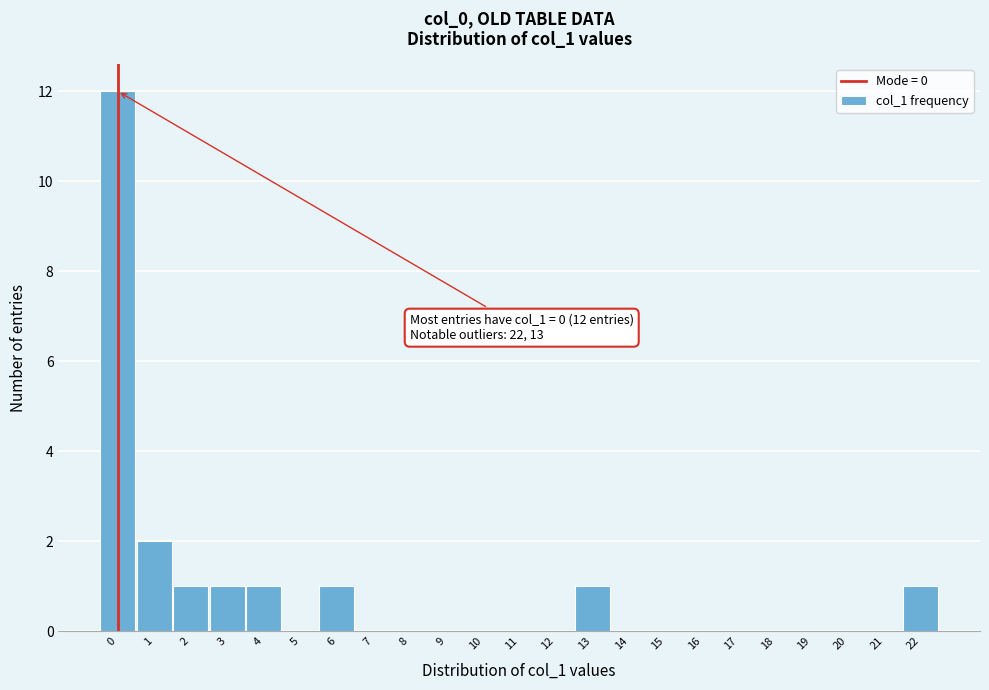

Which range on the x-axis has the tallest bar?

-0.5 to 0.5